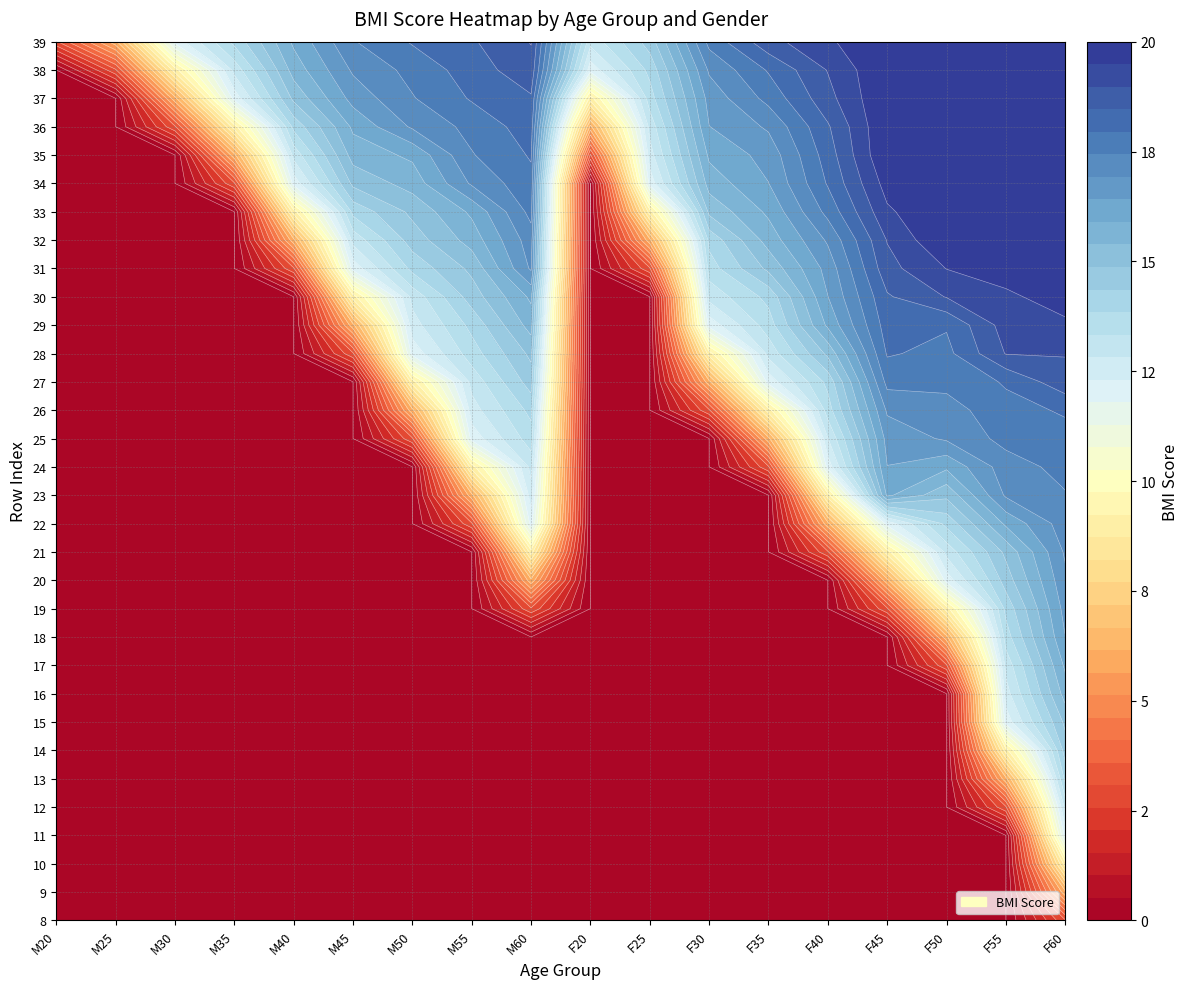

Is it true that r18 equals 9.7 at M50?

False